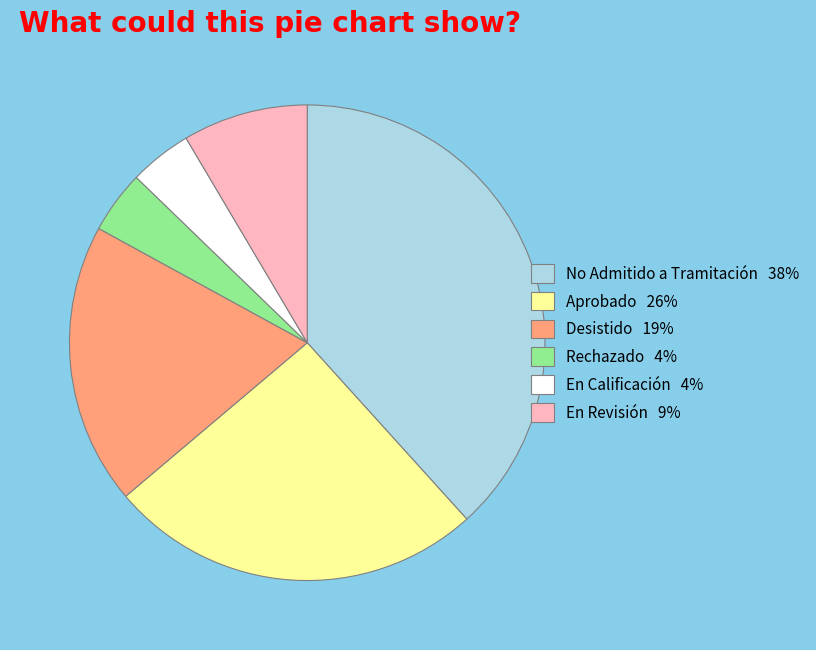

True or false: Rechazado 4% accounts for 12% of the total.

False